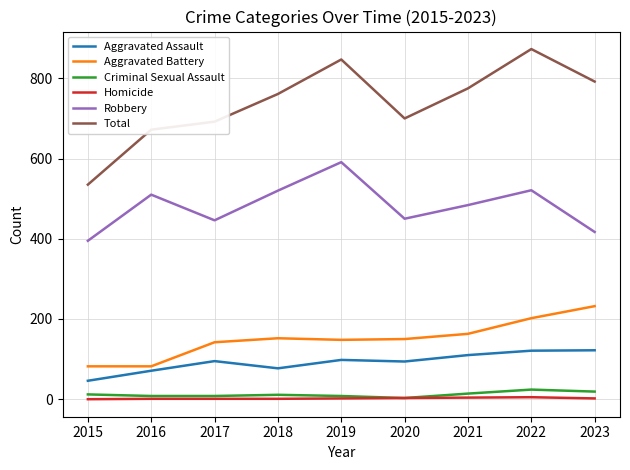

Does the chart display data point markers on the line(s)?

No